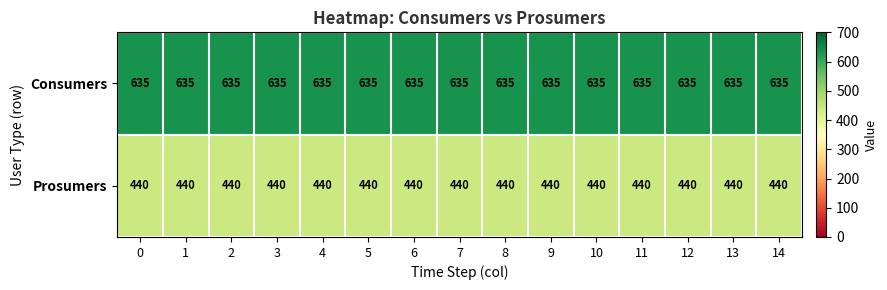

What is the spread (max minus min) of values at 1?

195